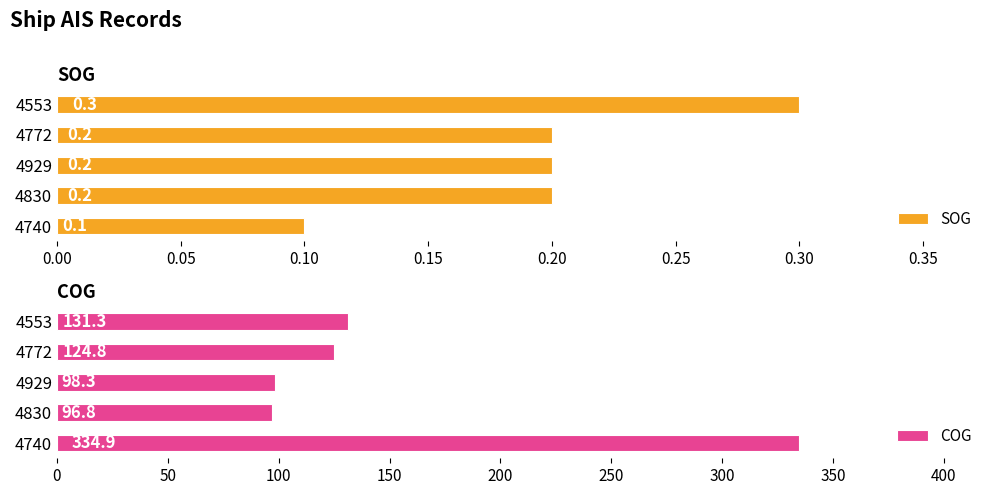

What is the smallest value displayed?

0.1